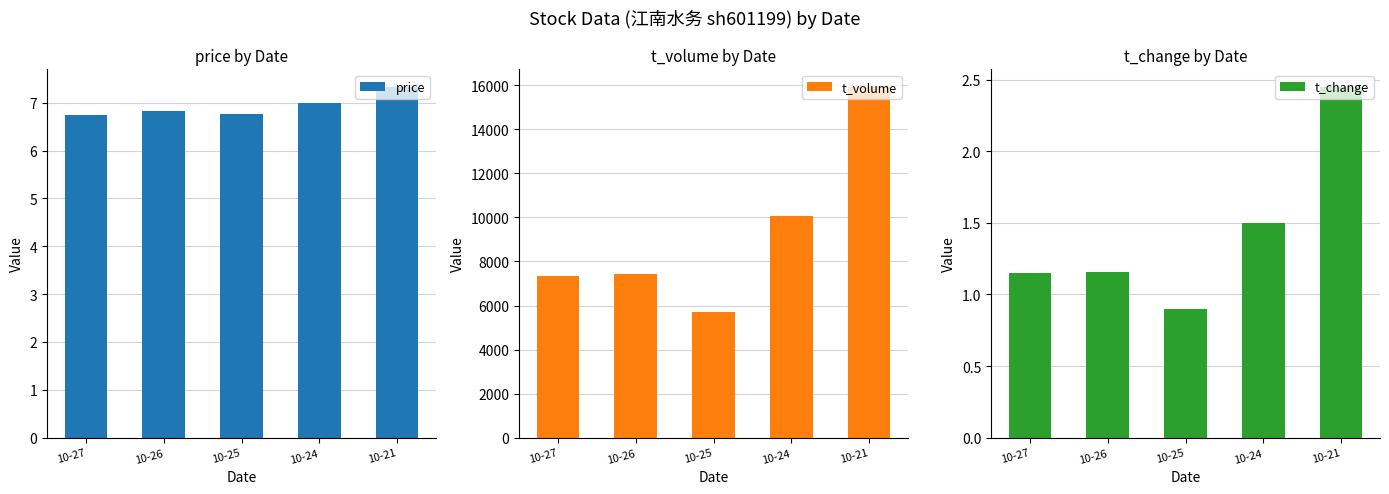

Rank the series at 10-27 from lowest to highest value.

t_change, price, t_volume